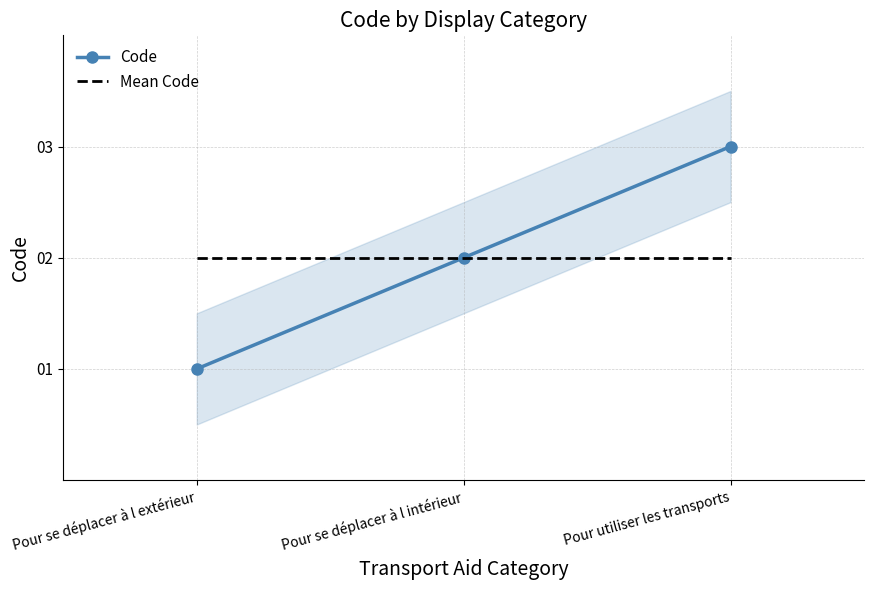

How many lines are shown in the chart?

2